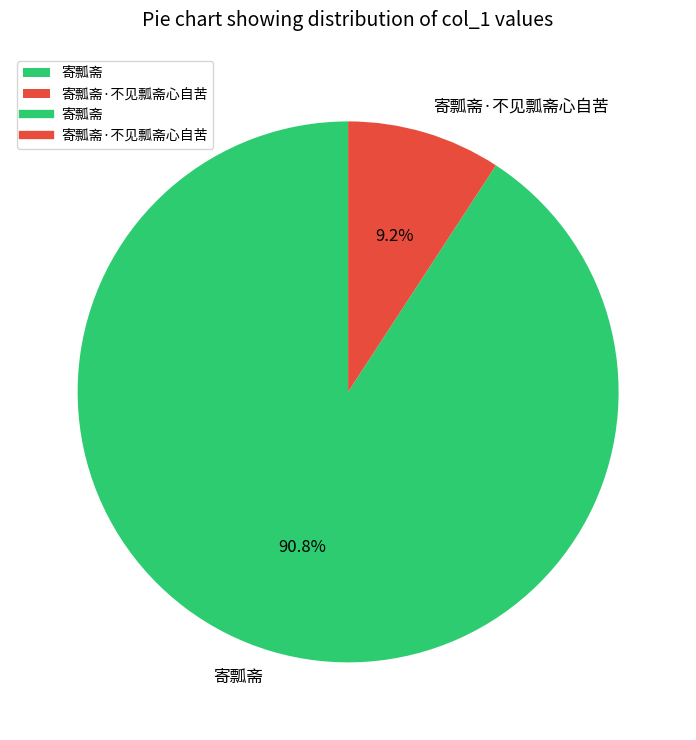

To the nearest percent, what portion does 寄瓢斋 represent?

91%